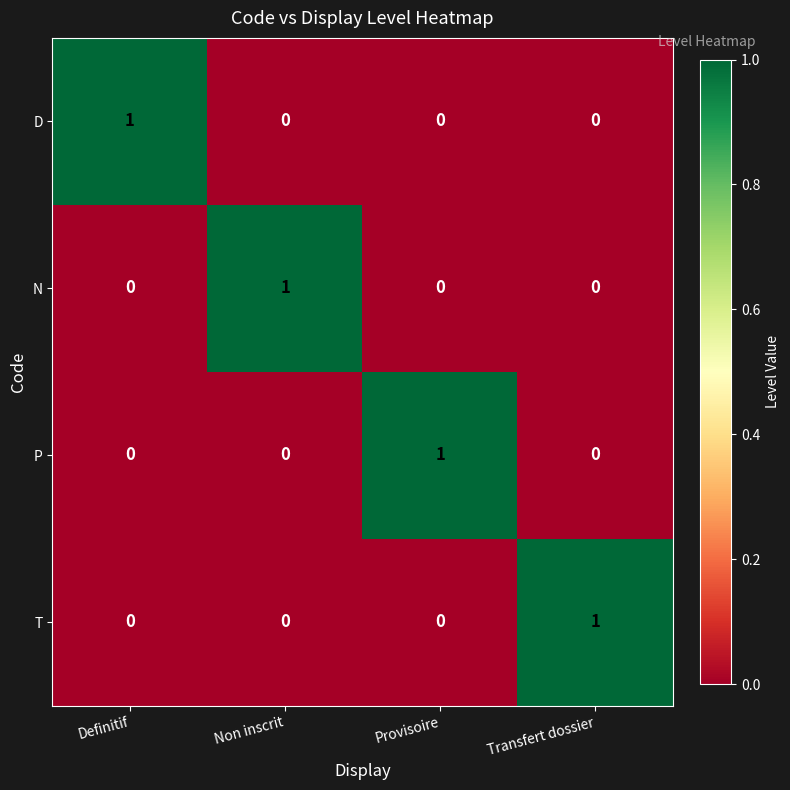

Count the D values in the range 0 to 1.

4